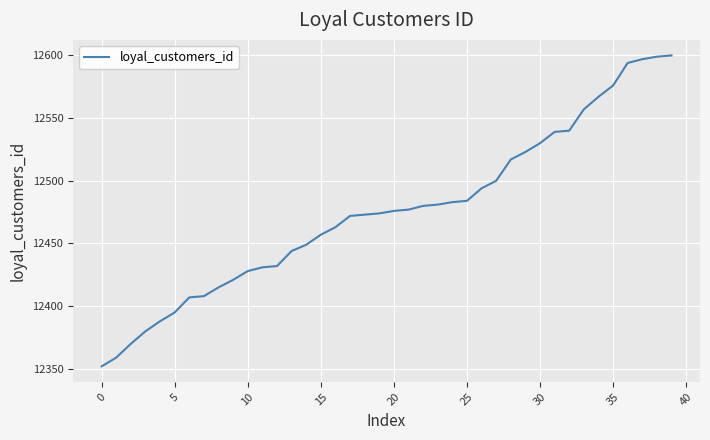

What is the sum of all values?

499032